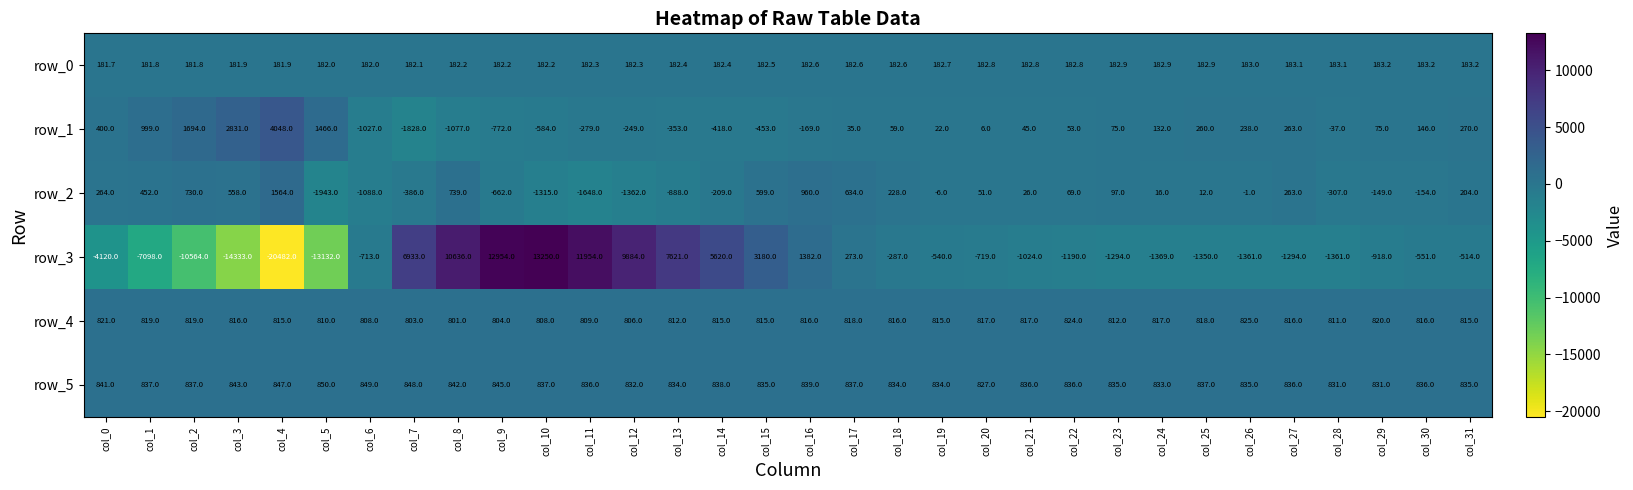

Rank the categories by row_2 value from lowest to highest.

col_5, col_11, col_12, col_10, col_6, col_13, col_9, col_7, col_28, col_14, col_30, col_29, col_19, col_26, col_25, col_24, col_21, col_20, col_22, col_23, col_31, col_18, col_27, col_0, col_1, col_3, col_15, col_17, col_2, col_8, col_16, col_4